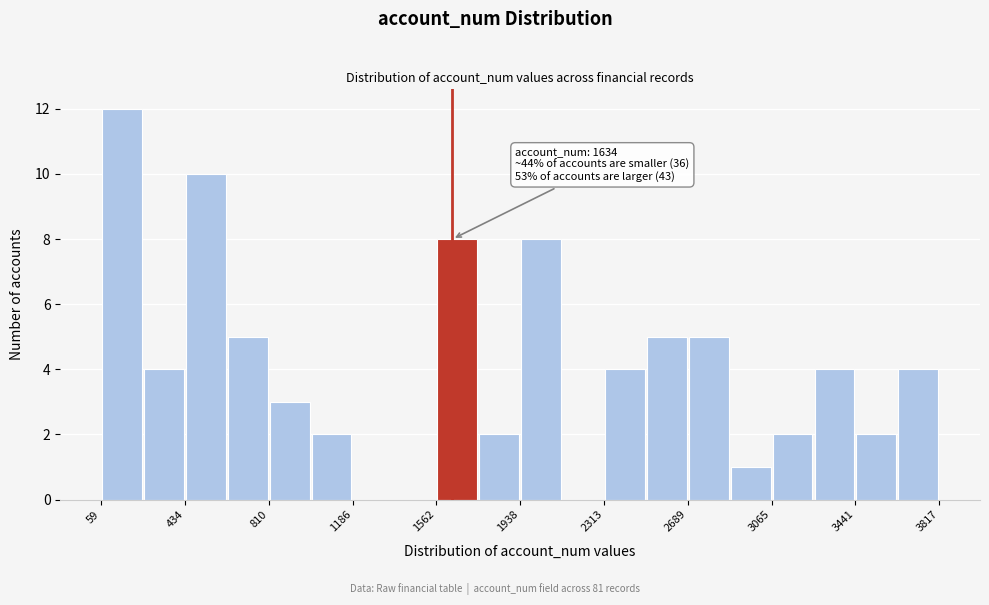

Around what value on the x-axis is the tallest bar? Give the approximate position of its centre, as read against the axis.

150